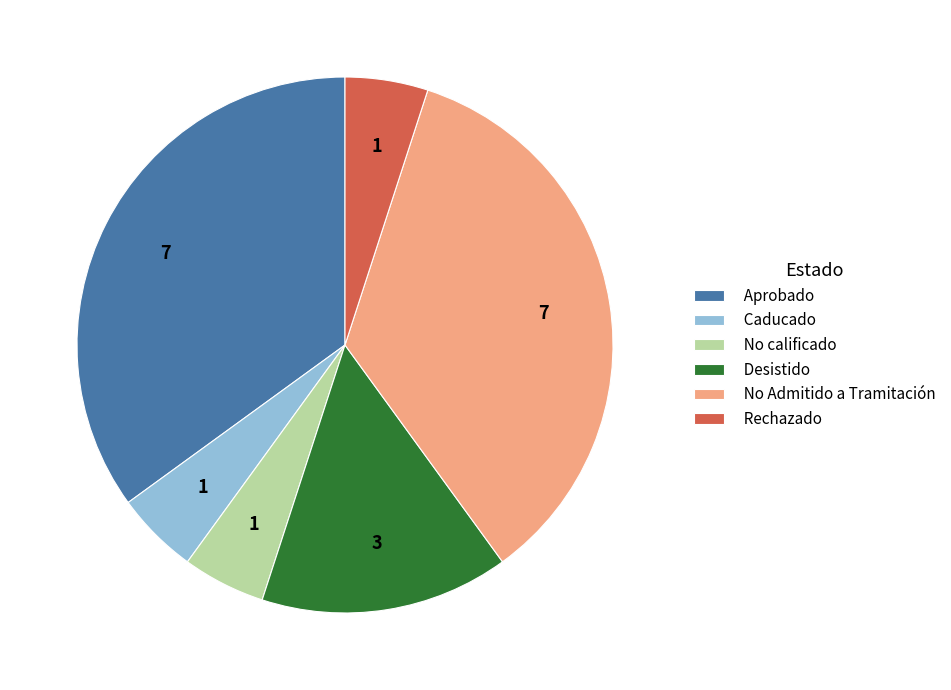

Is it true that No Admitido a Tramitación is 35% of the pie?

True